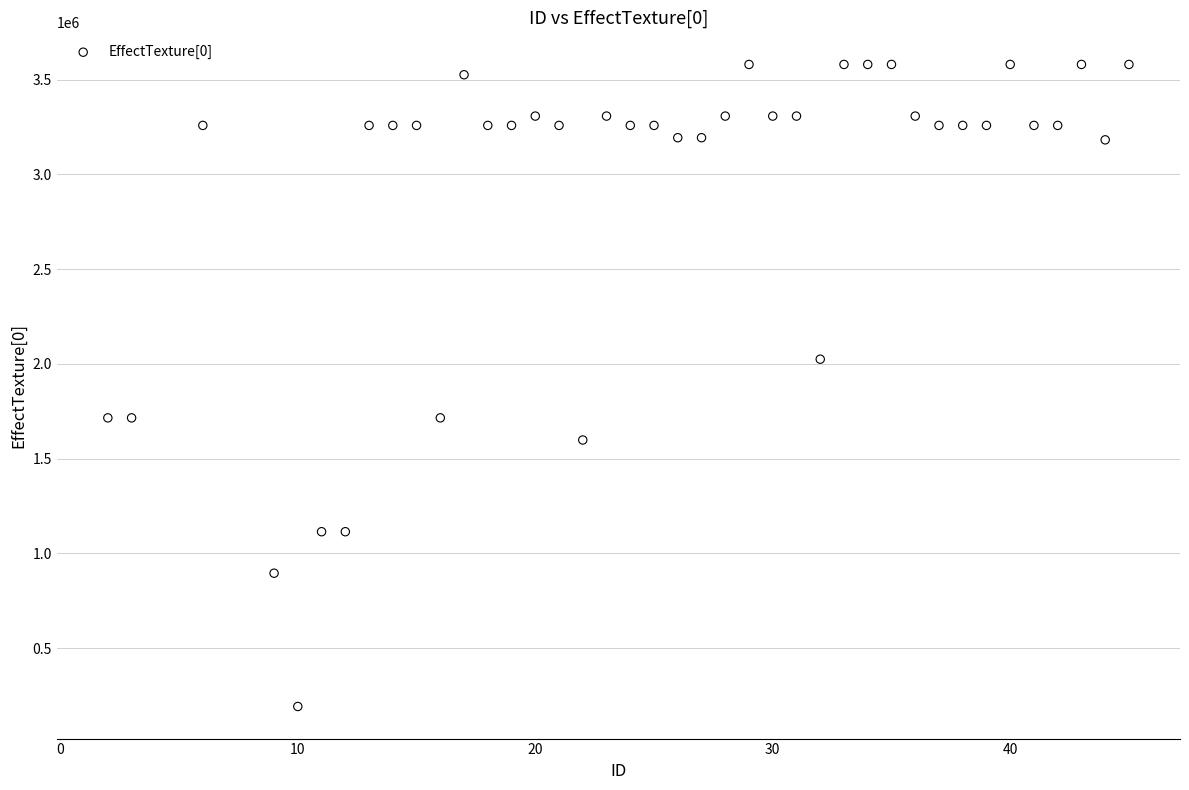

What is the range of Y values (max minus min)?

3388080